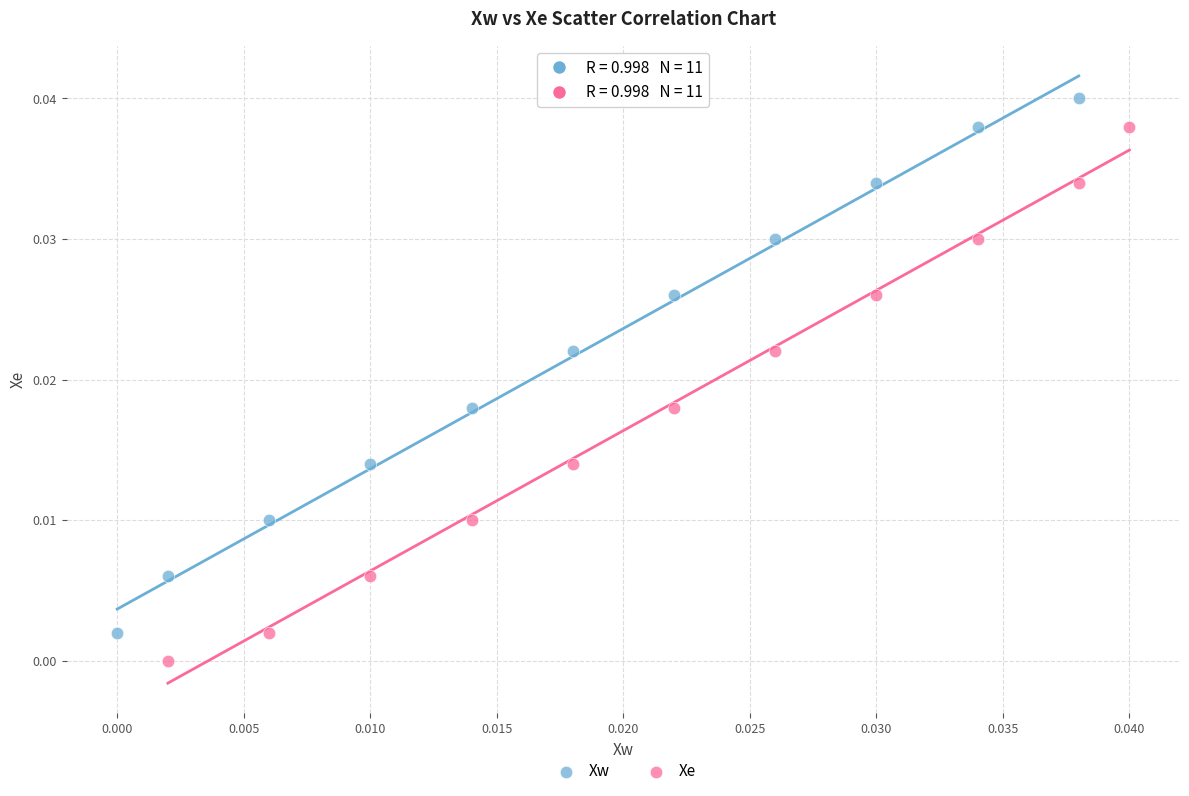

Which series contains the lowest Y value?

Xe